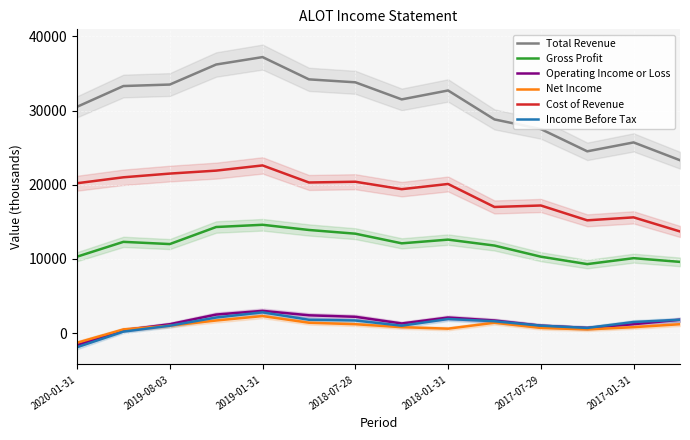

True or false: Income Before Tax has more than 0 interior local peaks.

True